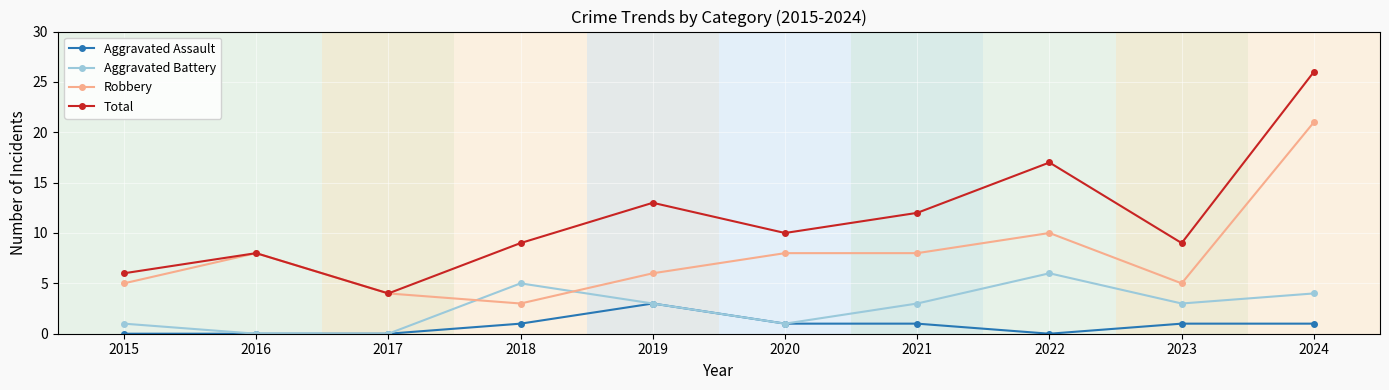

Rank the series by their maximum value, from lowest to highest.

Aggravated Assault, Aggravated Battery, Robbery, Total